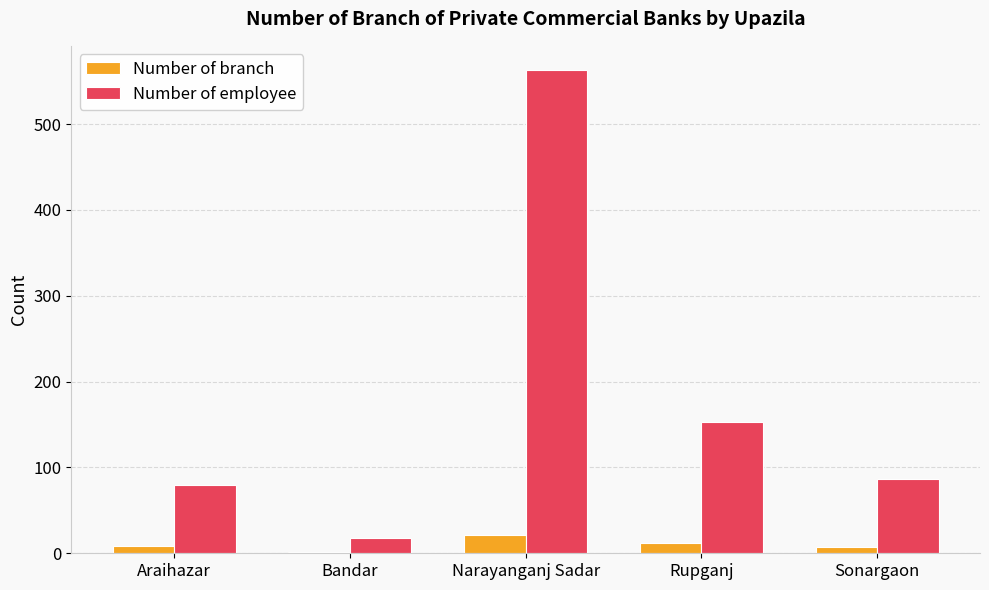

Between Rupganj and Sonargaon, which series saw the biggest shift?

Number of employee